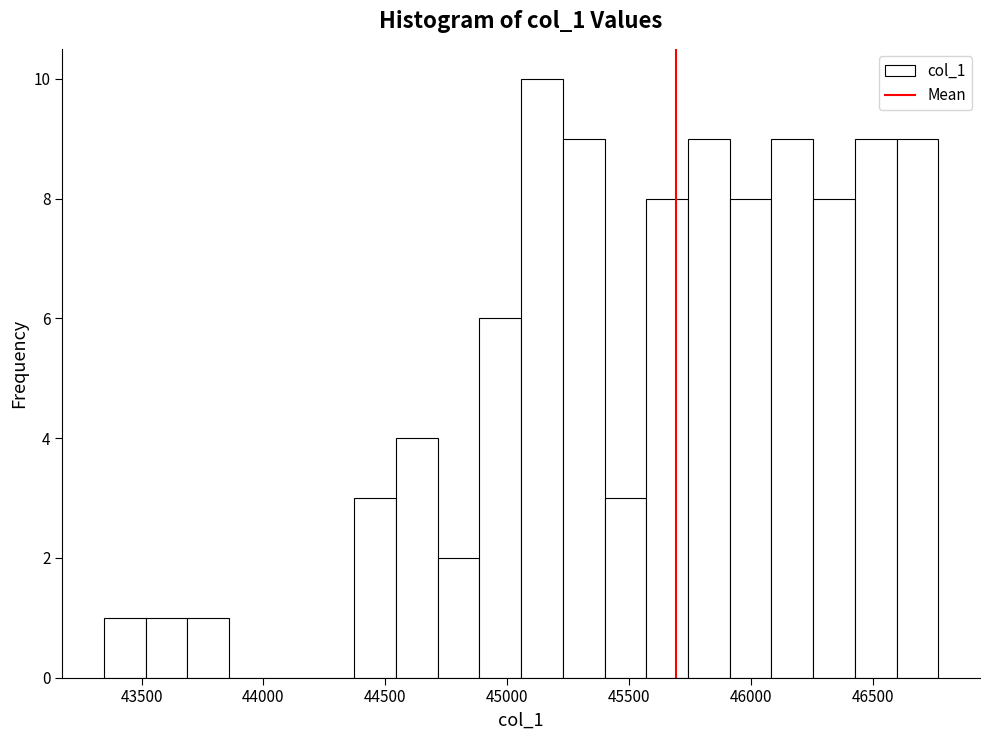

Around what value on the x-axis is the tallest bar? Give the approximate position of its centre, as read against the axis.

45150